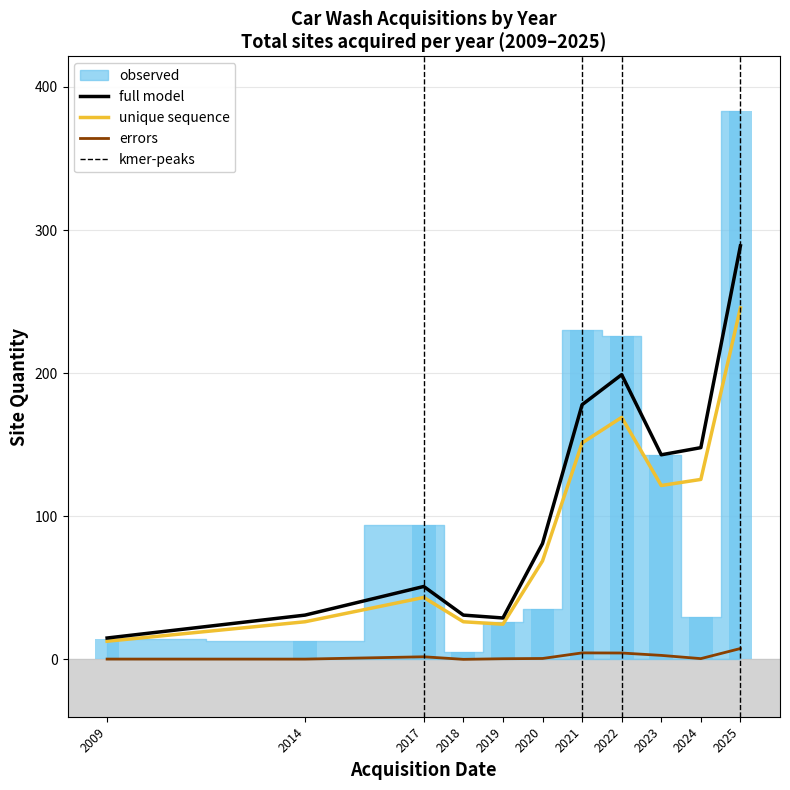

Does the chart contain stacked bars?

No